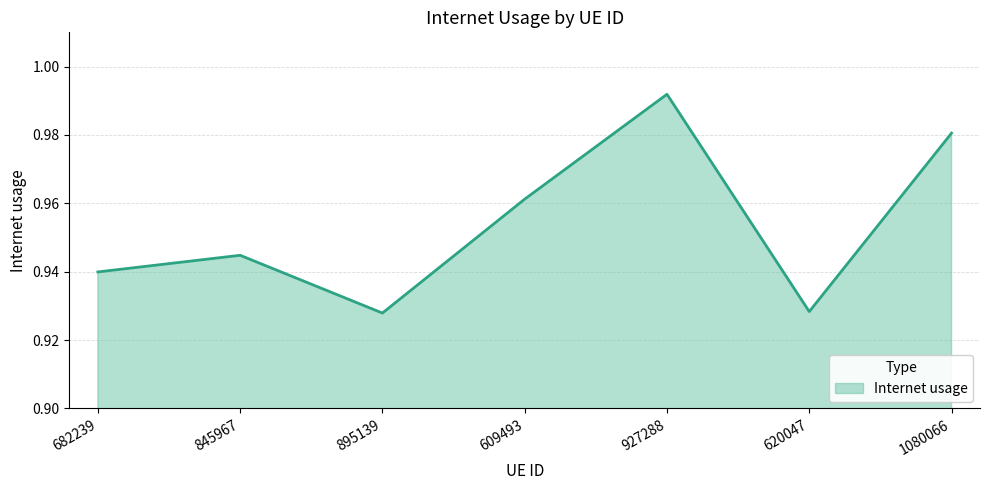

Count the values in the range 0 to 1.

7